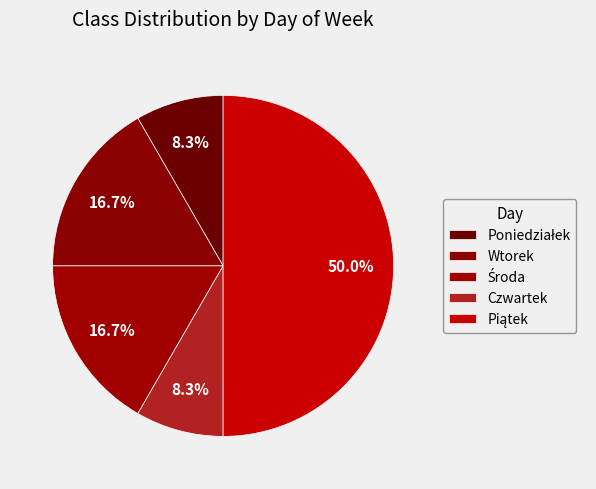

The Piątek slice represents 38% of the pie. True or false?

False